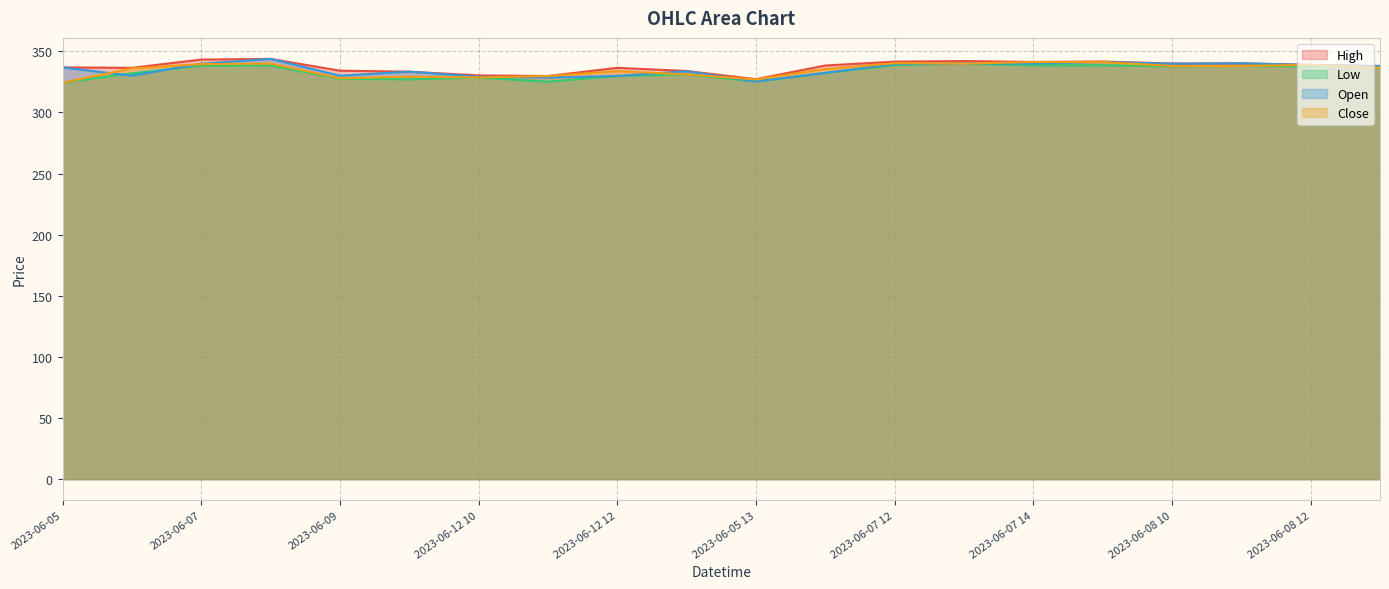

What is the approximate value of Open at 2023-06-05?

336.8